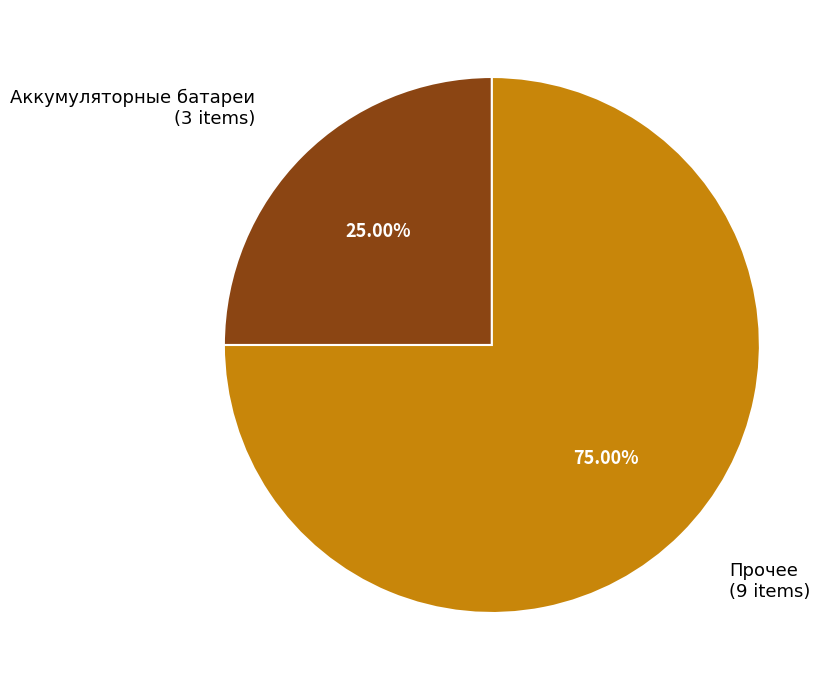

Is the sum of Аккумуляторные батареи and Прочее greater than half?

Yes